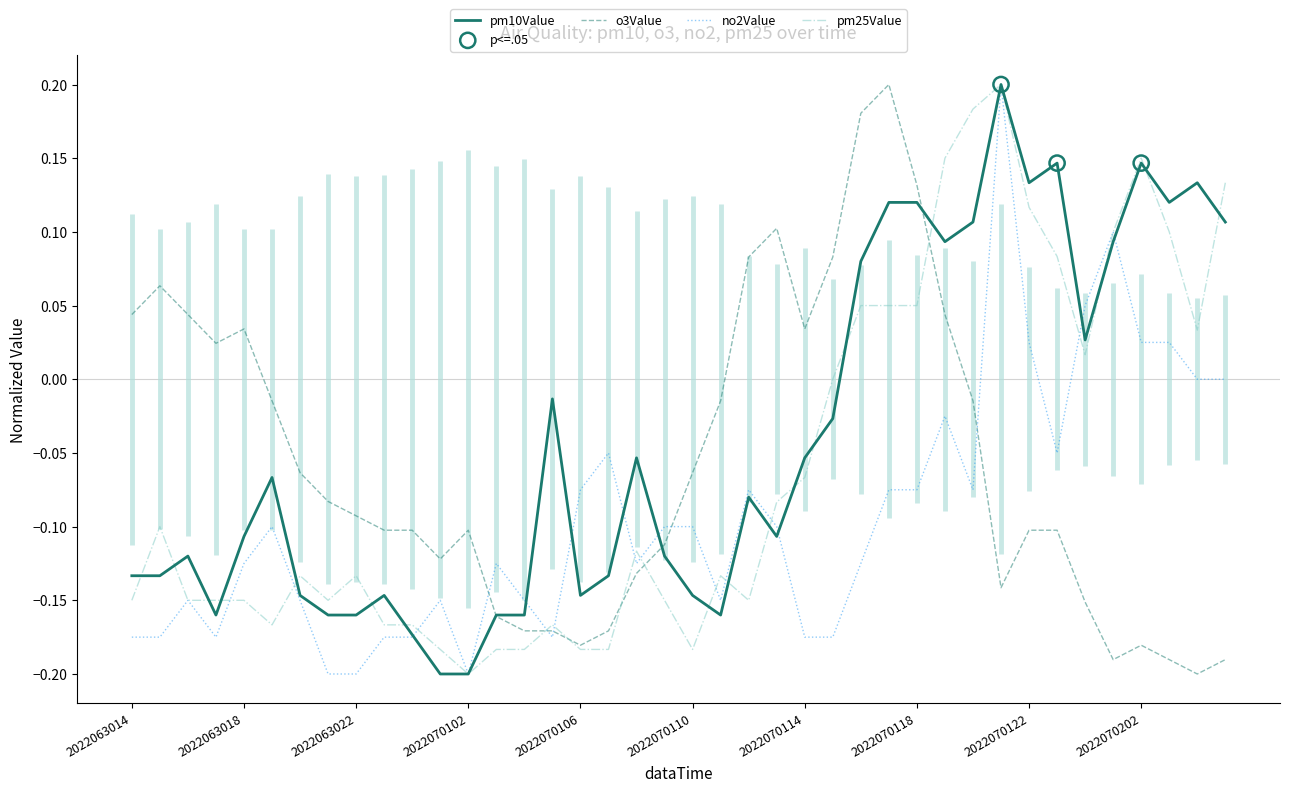

What is the total value across all series at 2022070112?

-0.2